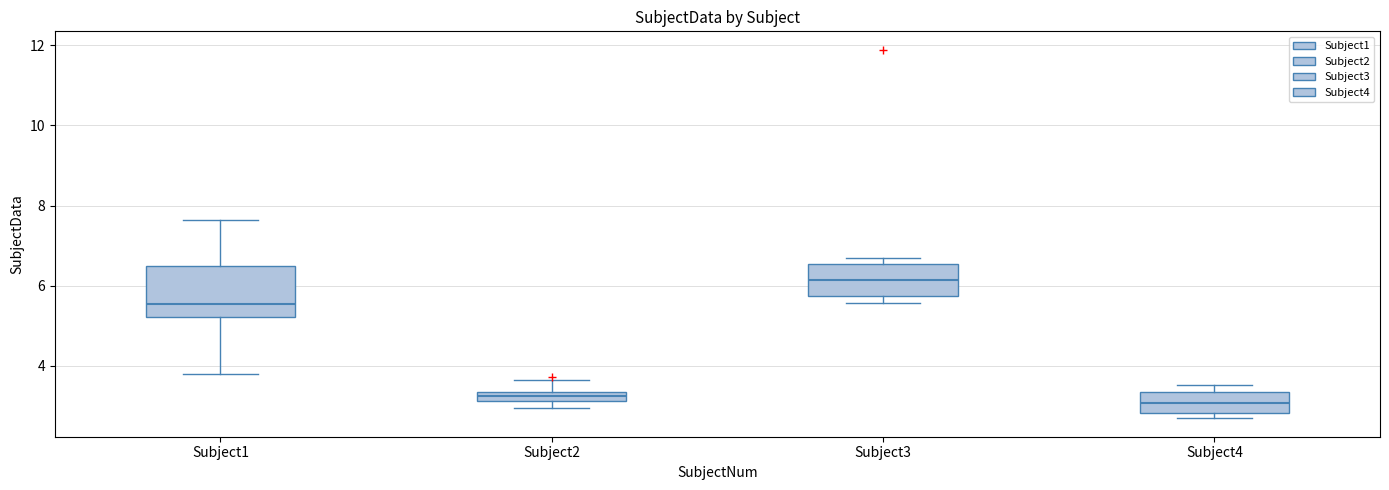

Where does the median line of the box for Subject1 sit on the y-axis? The values are not printed on the chart, so give them approximately, as read against the axis.

5.6